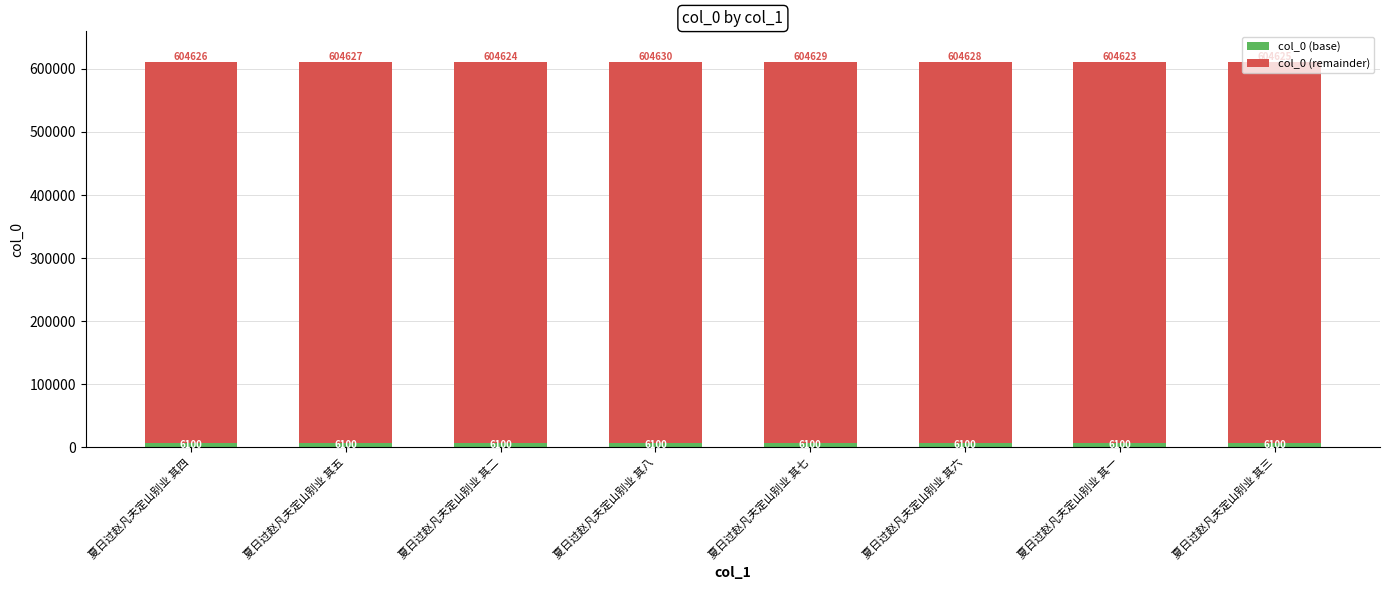

At which category is the sum across all series the highest?

夏日过赵凡夫定山别业 其八